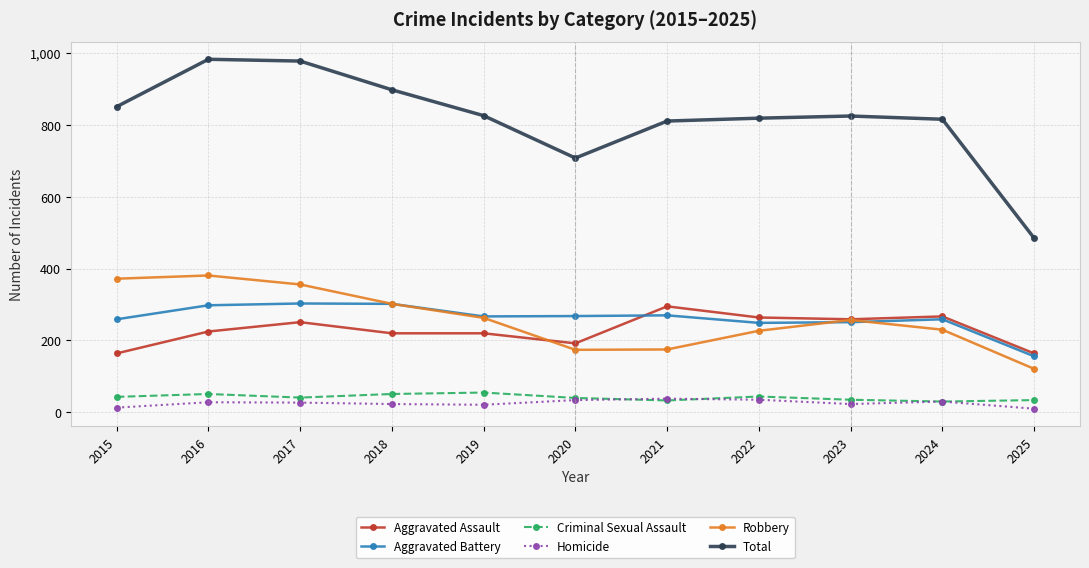

Which series has the widest spread of values?

Total